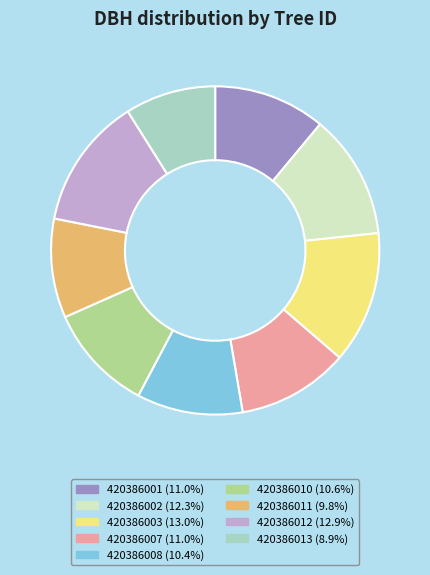

How many slices are in this pie chart?

9